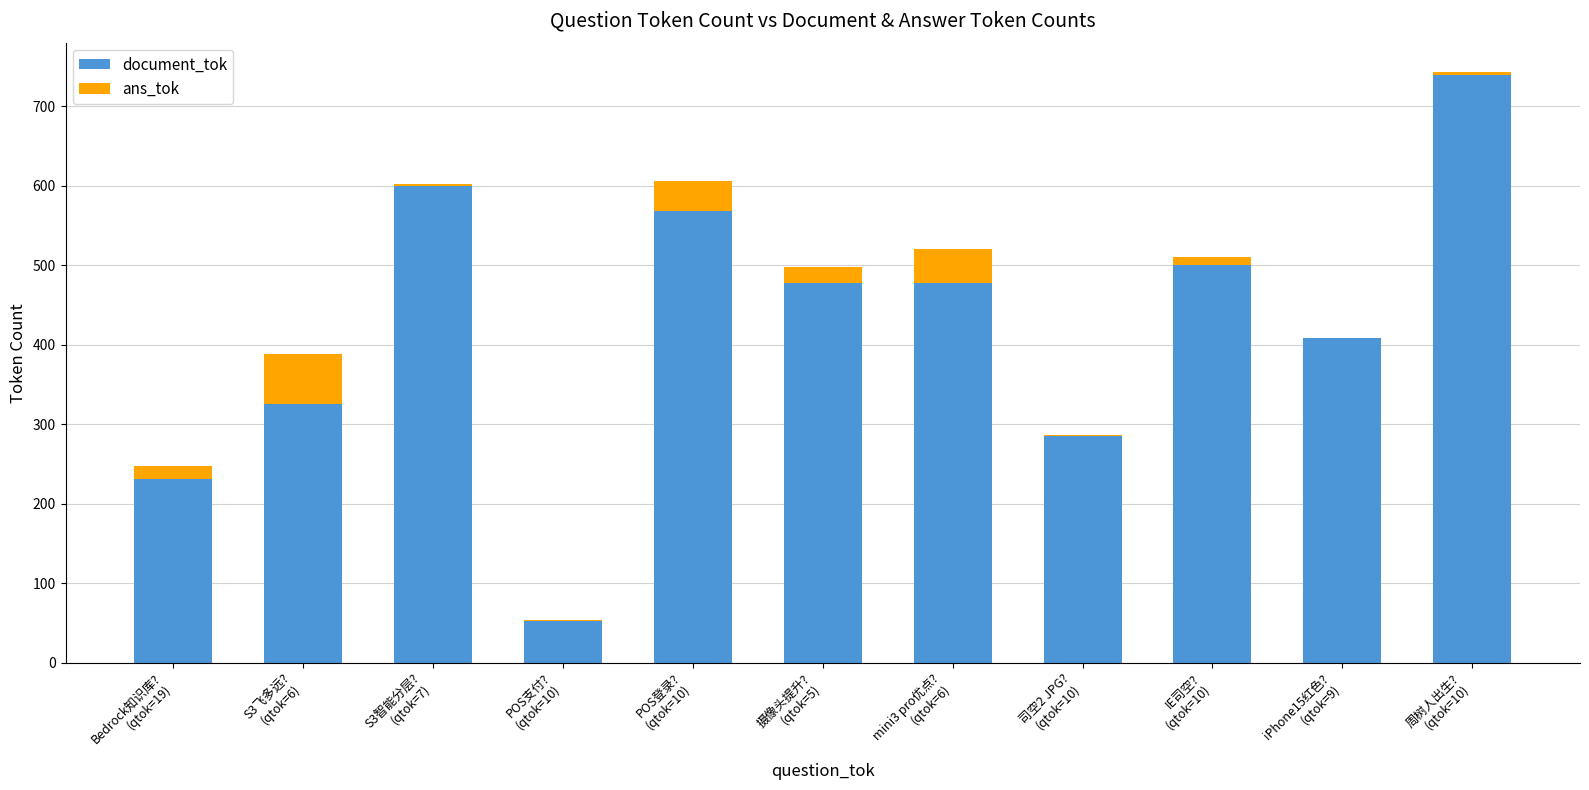

Does the chart contain stacked bars?

Yes